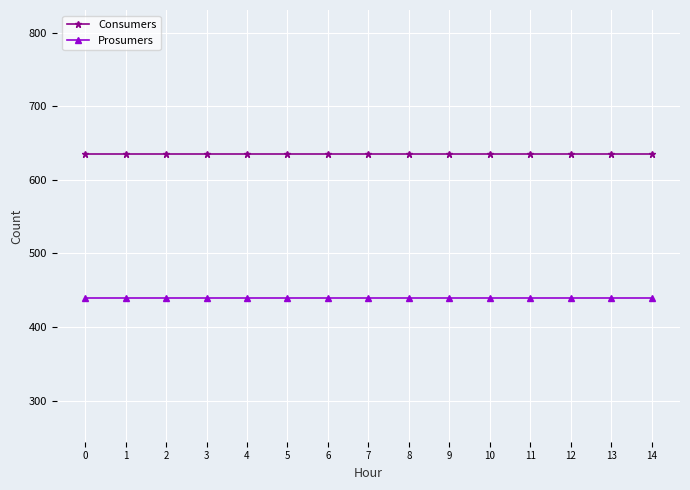

How many data points does each series have?

15